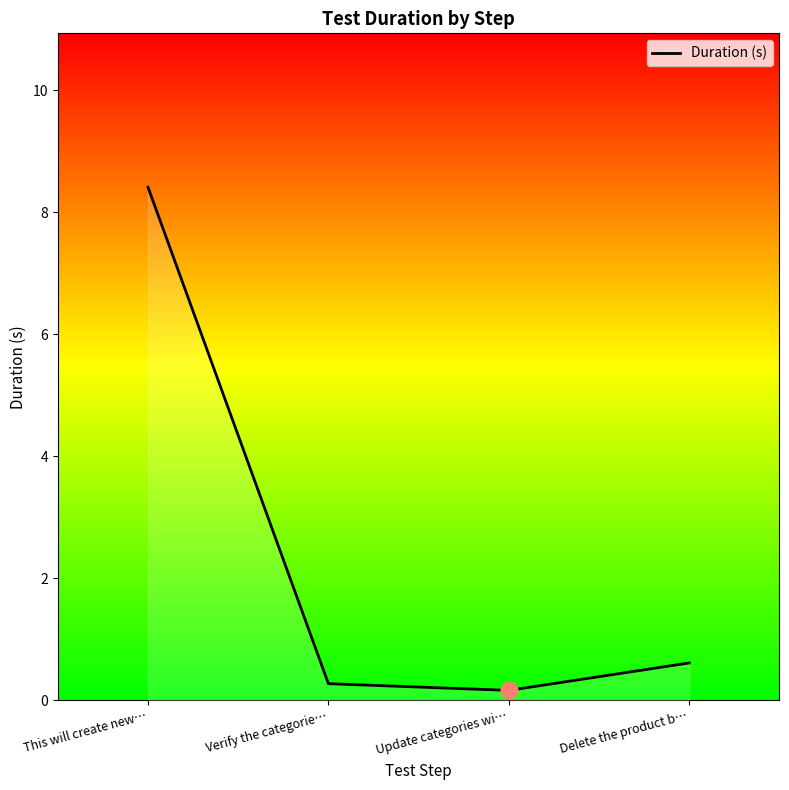

True or false: the data has more than 0 interior local peaks.

False